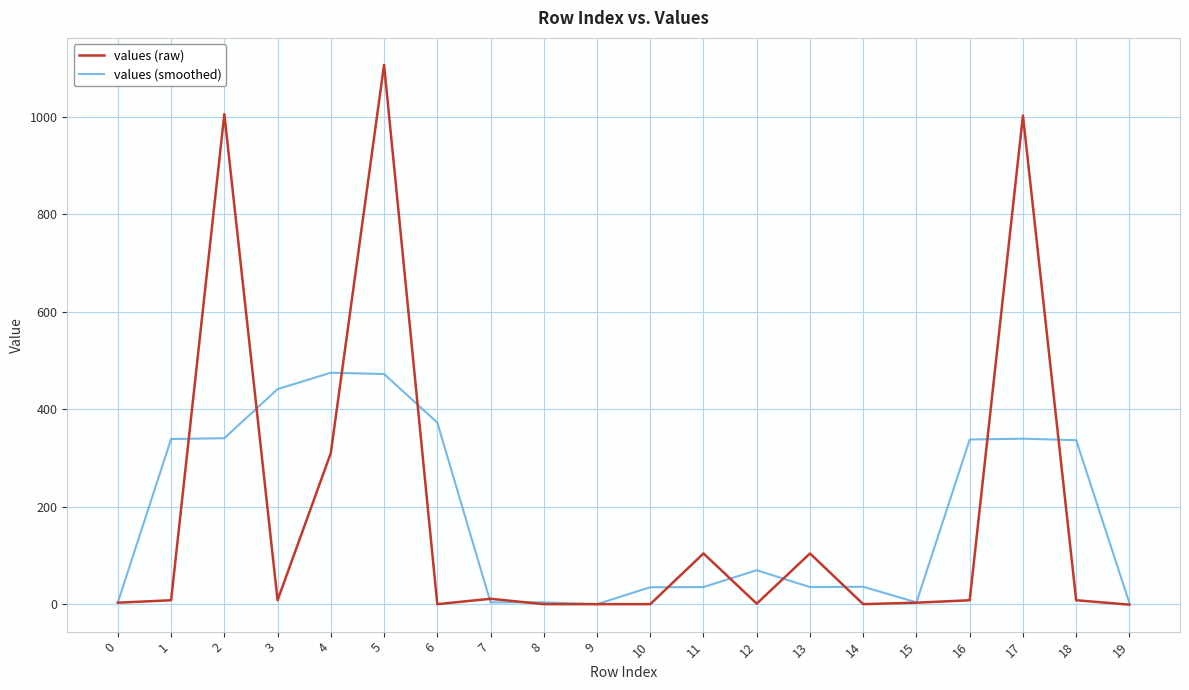

At which label is values (raw) closest to 552?

4